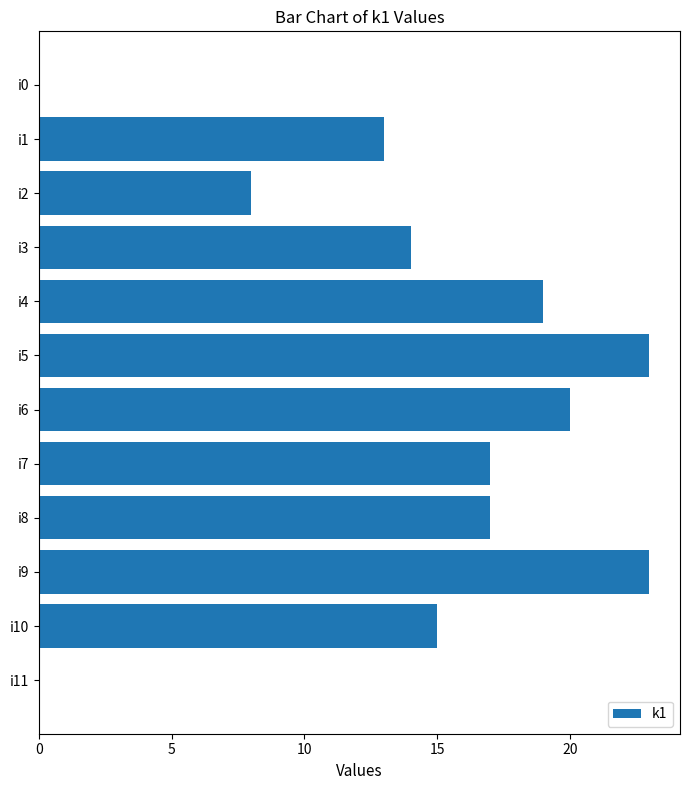

What is the sum of all values?

169